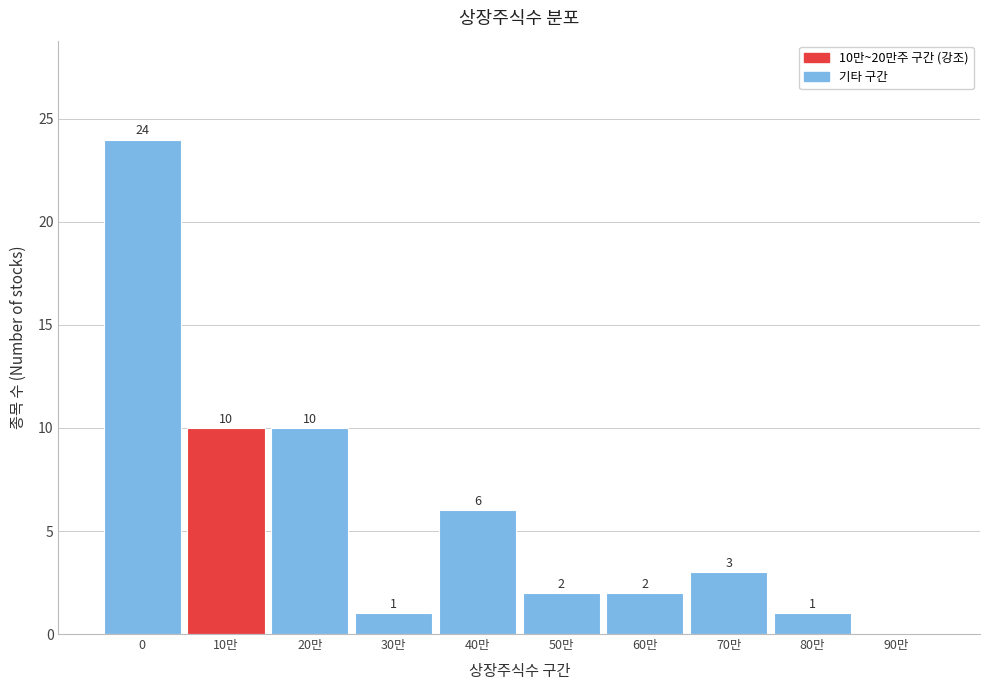

Reading left to right, list all the values displayed in this chart.

0=24	10만=10	20만=10	30만=1	40만=6	50만=2	60만=2	70만=3	80만=1	90만=0